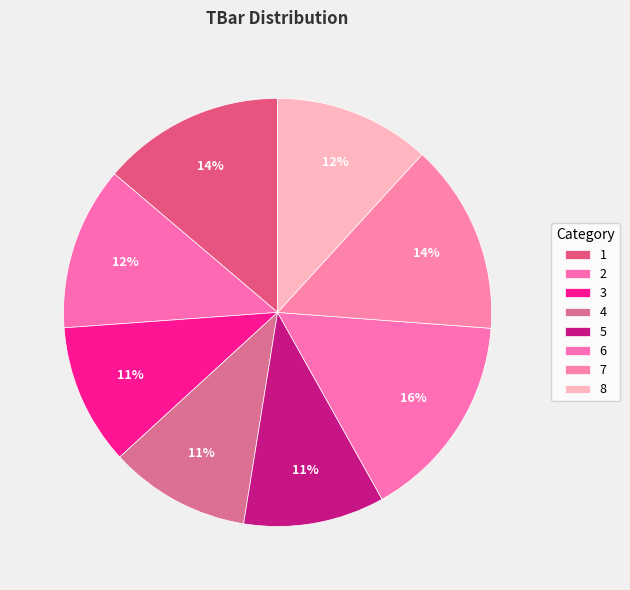

To the nearest percent, what is the difference between the largest and smallest slice percentages?

5%